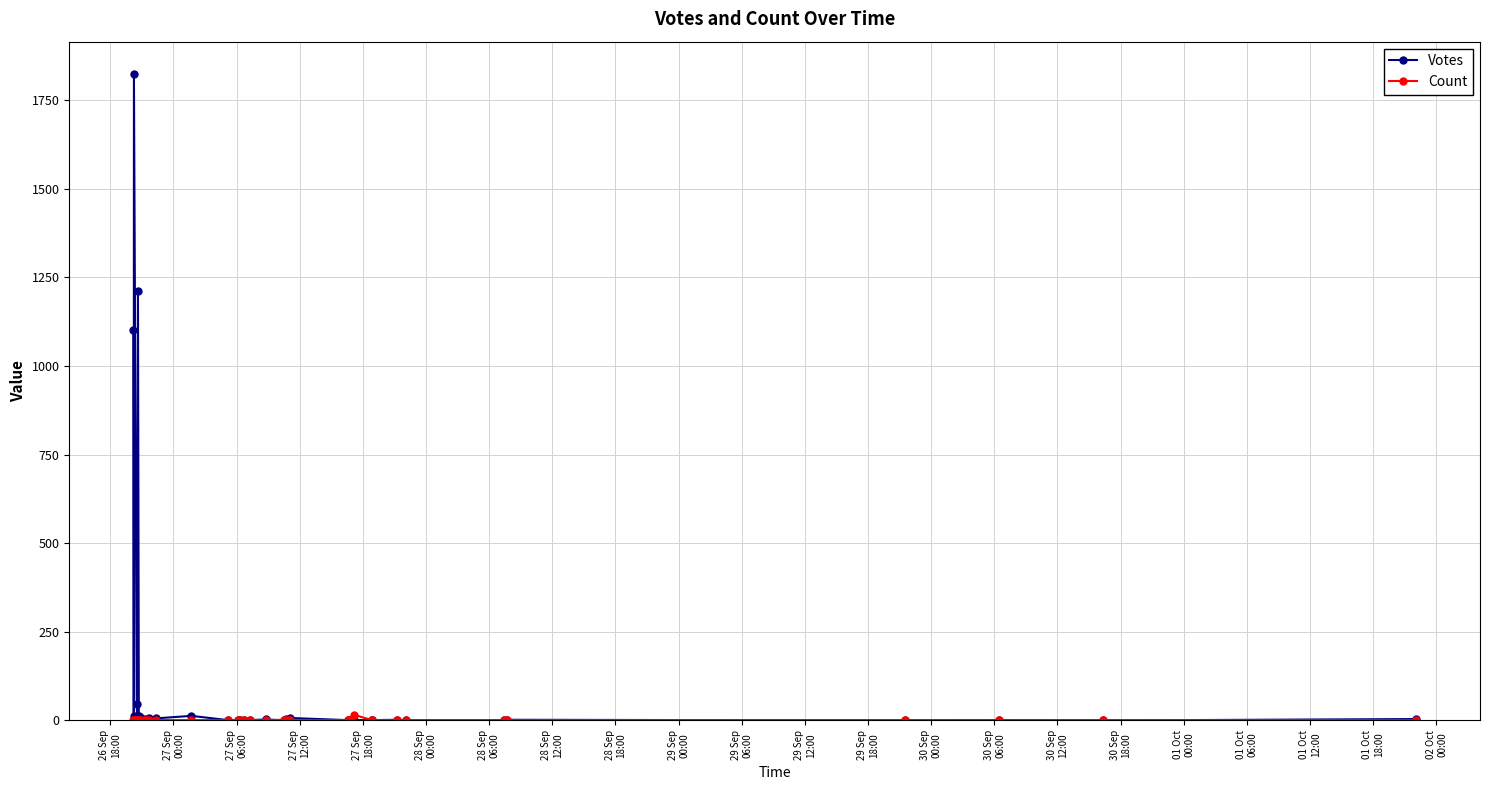

True or false: Votes has more than 0 interior local peaks.

True